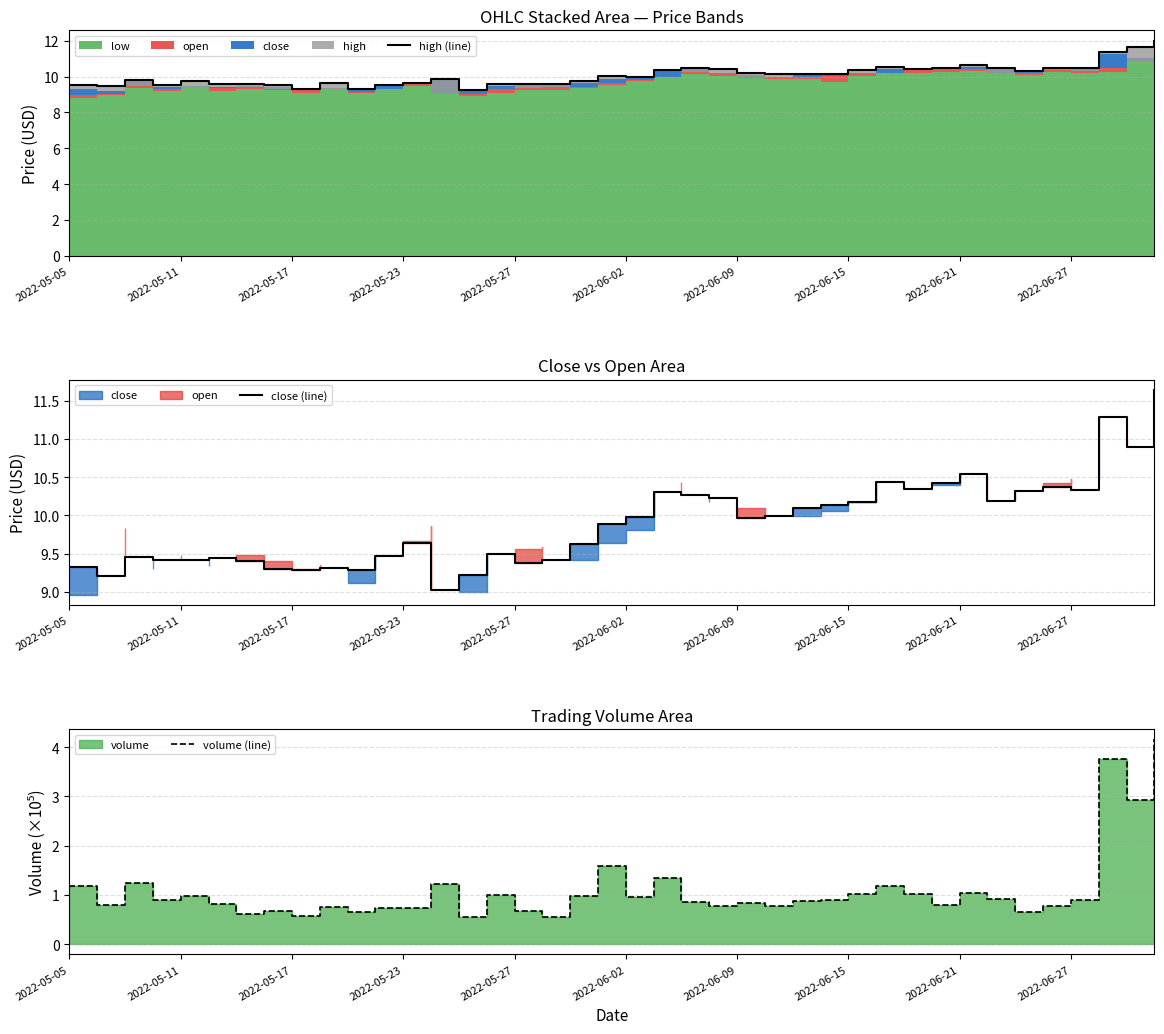

How many lines are shown in the chart?

3